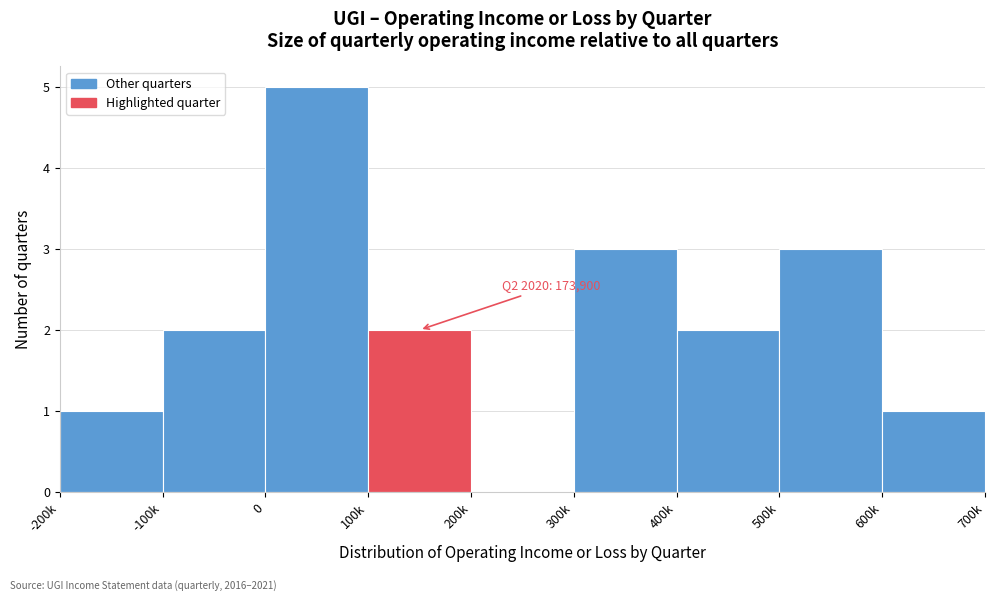

Reading left to right, list all the values displayed in this chart.

-200k=1	-100k=2	0=5	100k=2	200k=0	300k=3	400k=2	500k=3	600k=1